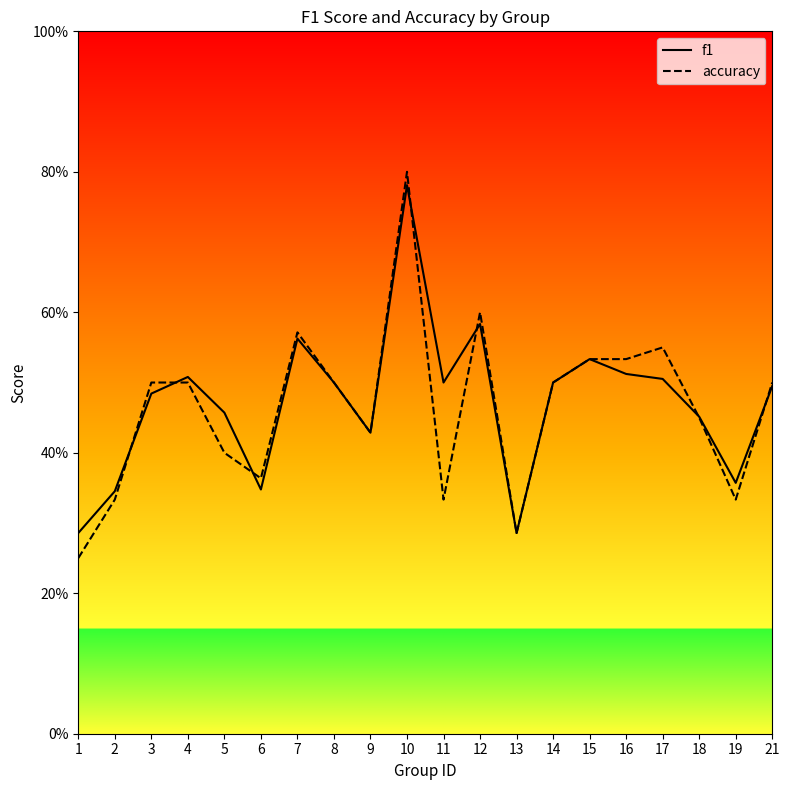

True or false: f1 and accuracy intersect in this chart.

True